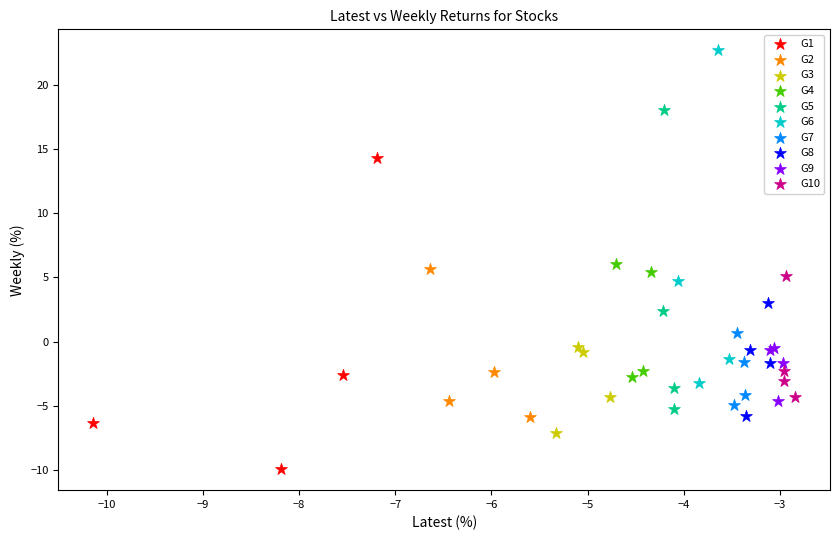

Which series reaches the maximum Y coordinate?

G6